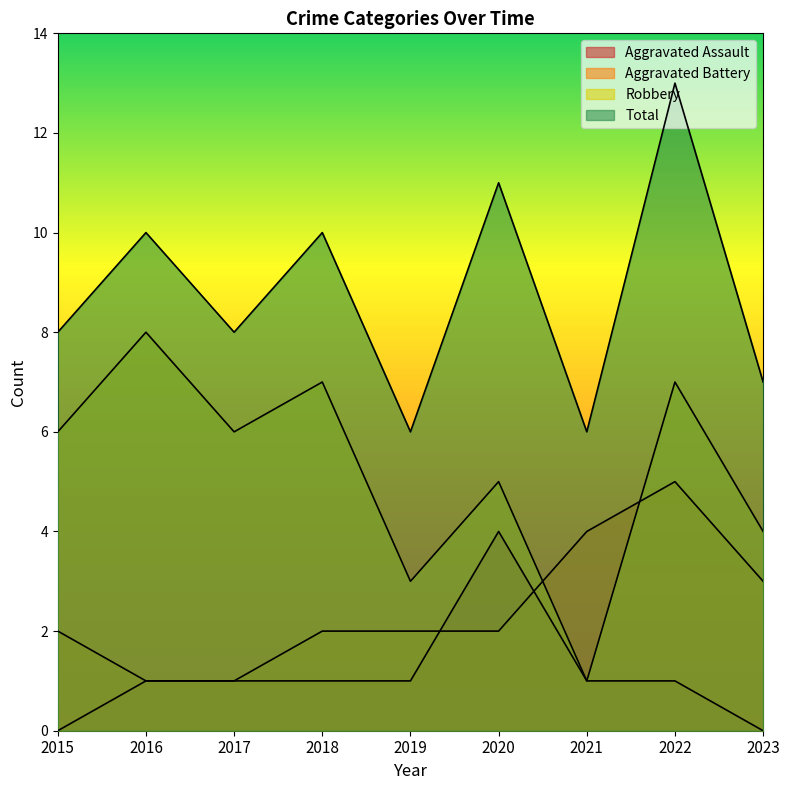

Which category has the lowest value across all series?

2015